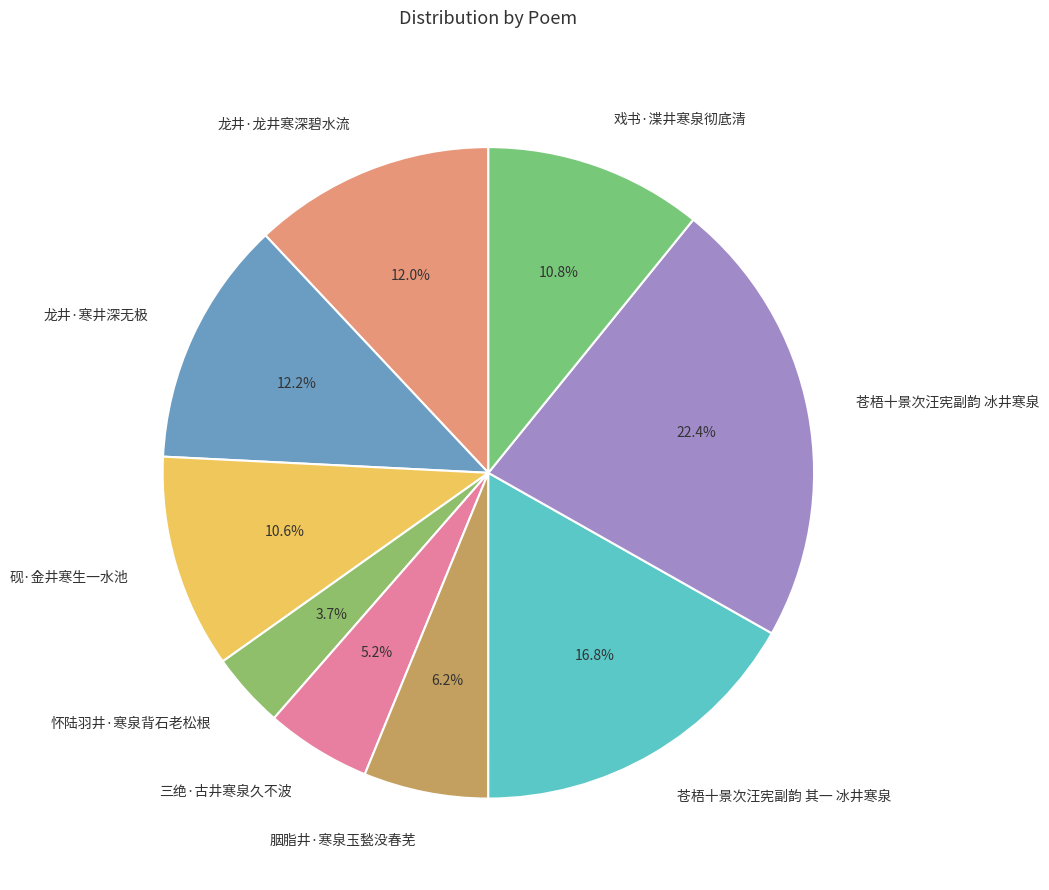

To the nearest percent, what is the average slice percentage?

11%